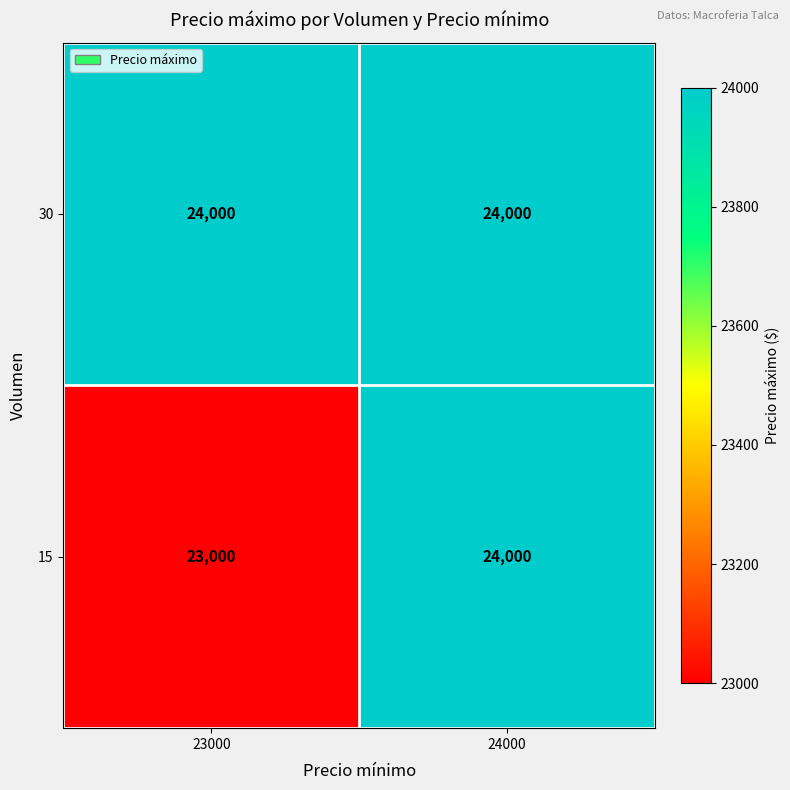

Is it true that 15 equals 23000 at 23000?

True